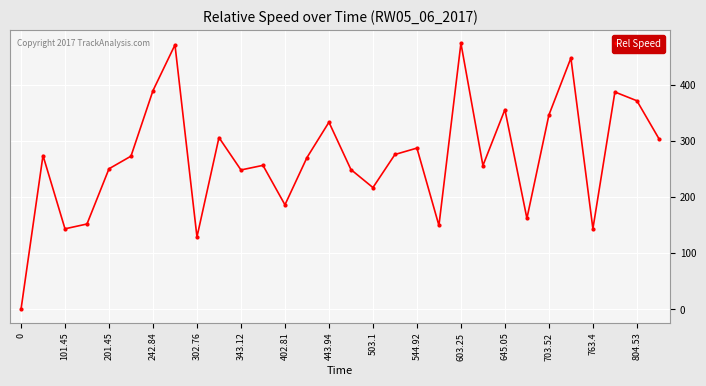

What is the greatest value displayed?

474.0